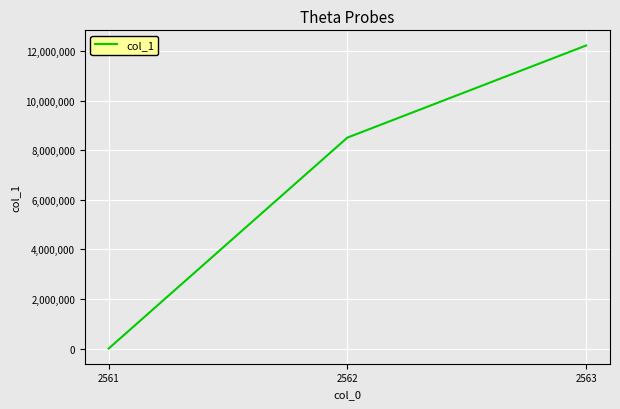

Is it true that the value at 2561 is -8247987.4?

False